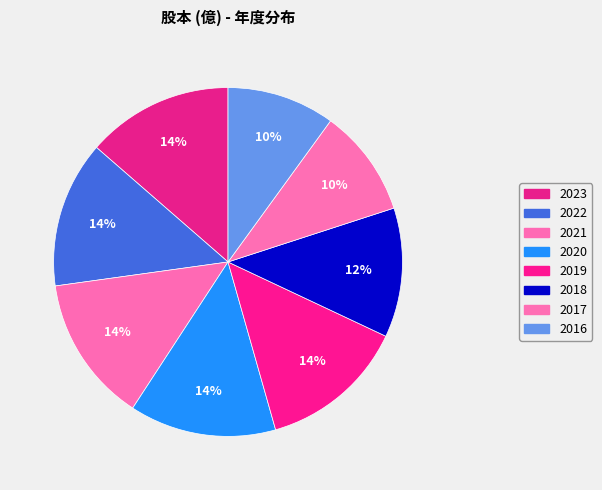

What is the ratio of the value at 2016 to the value at 2017?

1.0